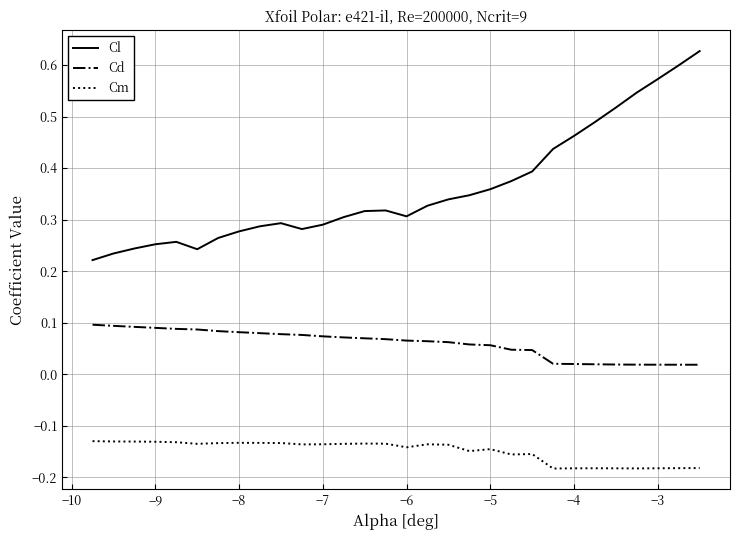

Which series has the largest range (max minus min)?

Cl